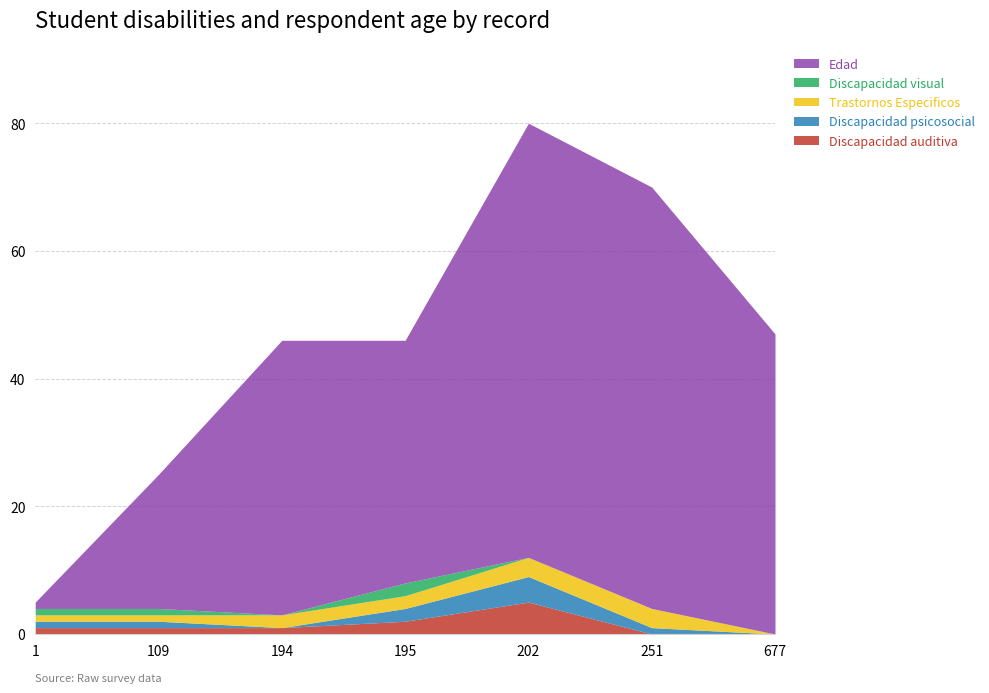

What is the sum of the Discapacidad visual values at 202 and 109?

1